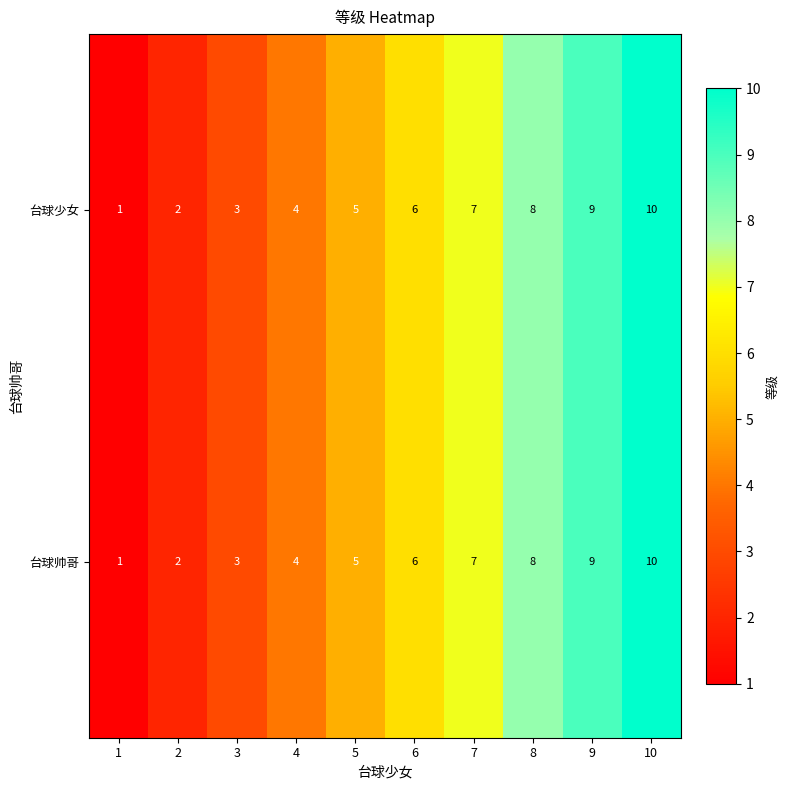

How many data points does each series have?

10